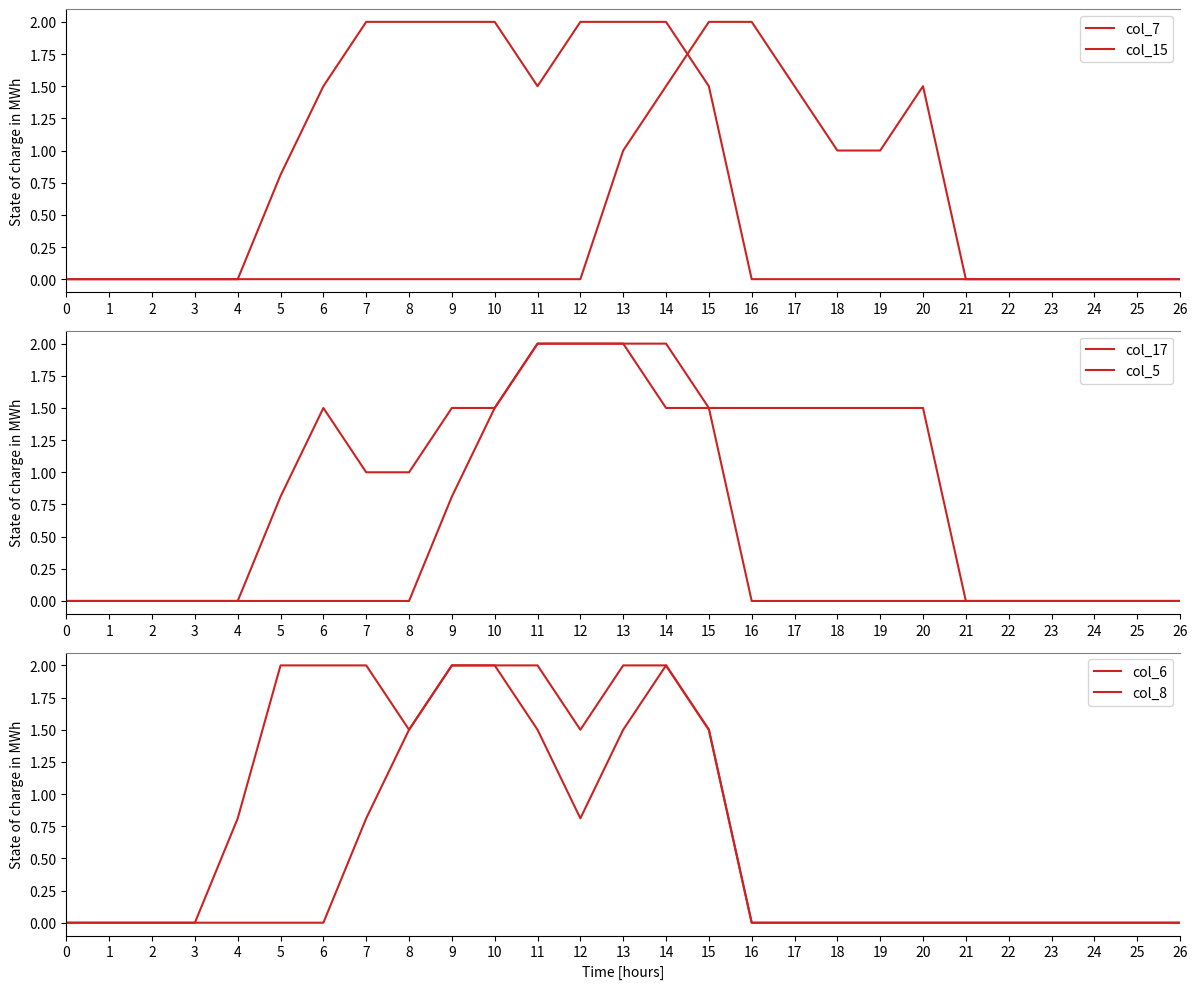

Is the value of col_6 at 24 greater than the value of col_8 at 21?

No